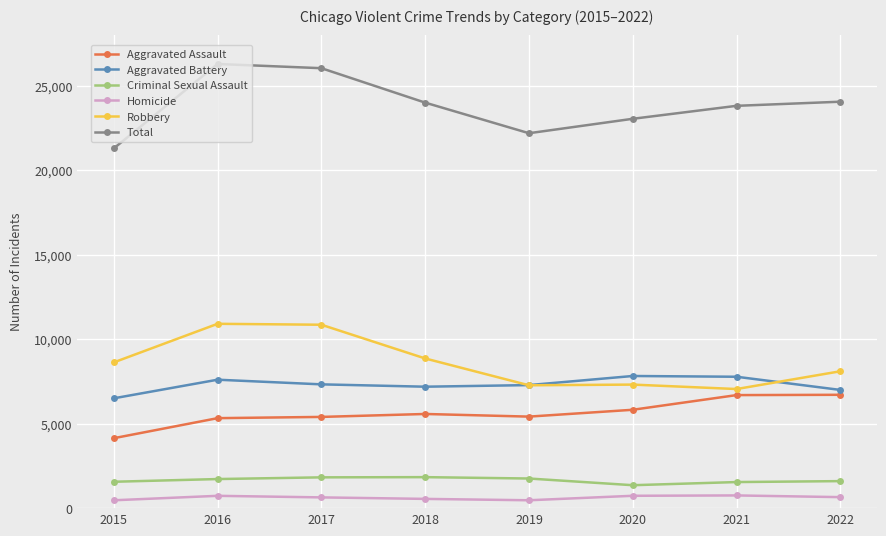

List the series in order of their peak value, highest first.

Total, Robbery, Aggravated Battery, Aggravated Assault, Criminal Sexual Assault, Homicide